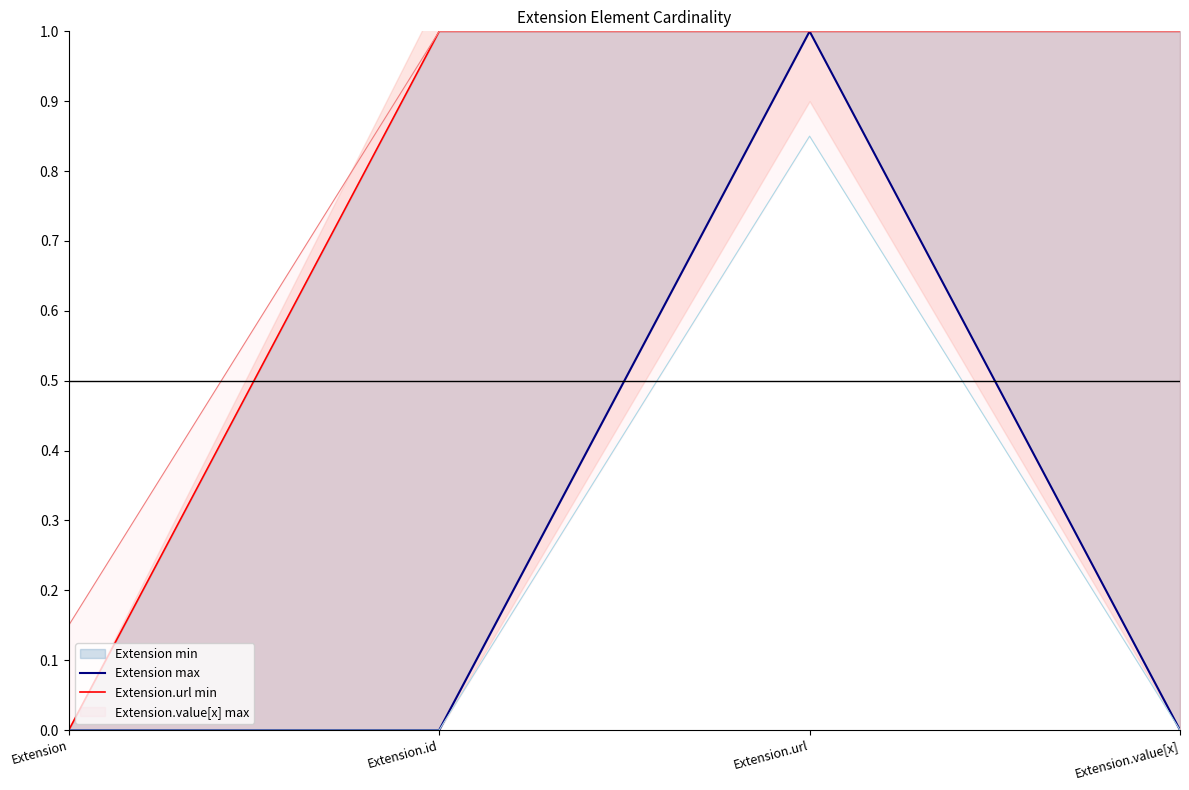

What position from the left is Extension.id?

2